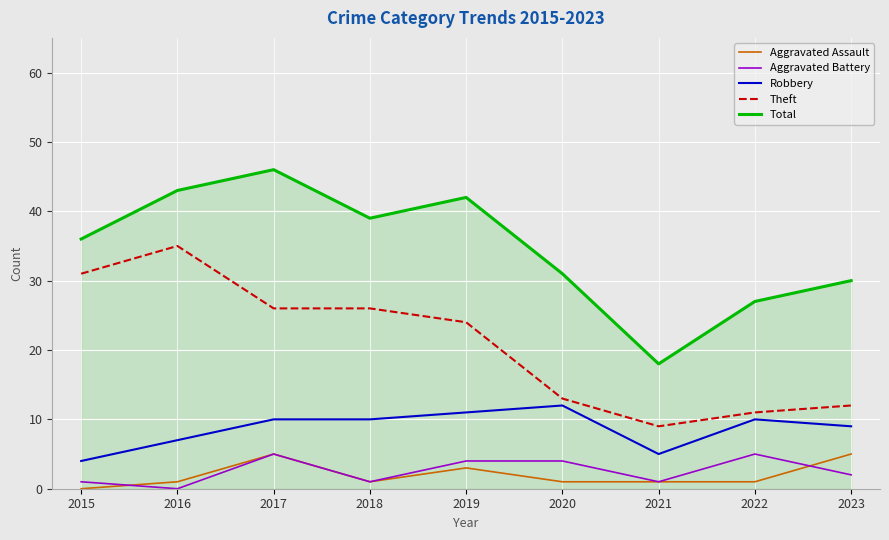

What is the highest value of the Theft series?

35